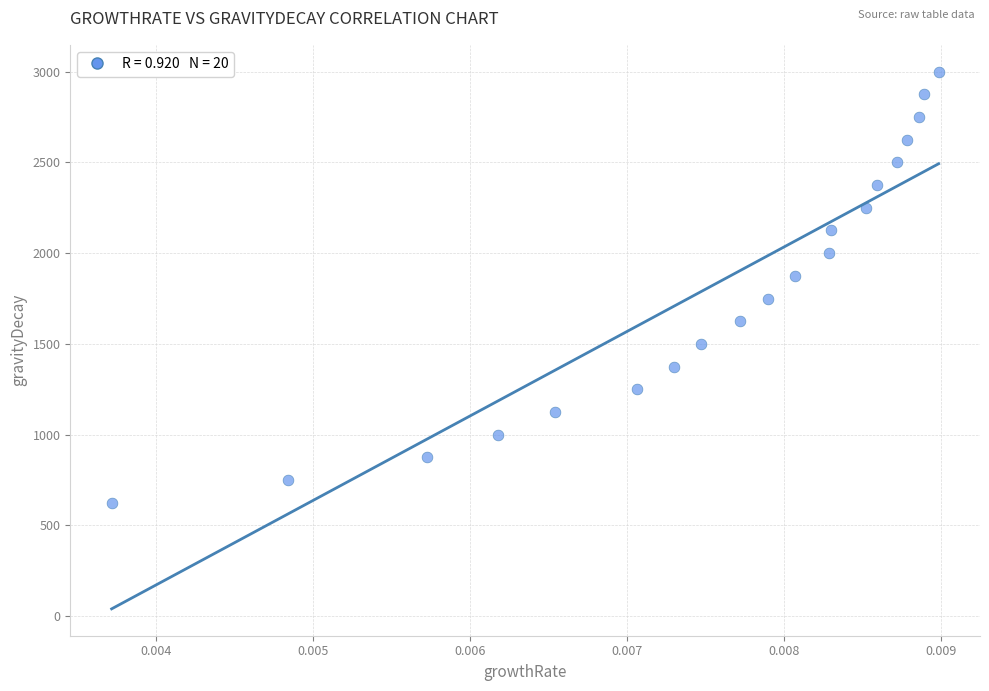

List the coordinates of all points as (Y, X) pairs, reading left to right.

(624.8, 0.0)  (749.8, 0.0)  (874.5, 0.0)  (999.9, 0.0)  (1125.0, 0.0)  (1249.8, 0.0)  (1374.6, 0.0)  (1499.6, 0.0)  (1624.9, 0.0)  (1749.9, 0.0)  (1874.8, 0.0)  (1999.9, 0.0)  (2125.0, 0.0)  (2250.0, 0.0)  (2374.6, 0.0)  (2499.8, 0.0)  (2624.9, 0.0)  (2749.8, 0.0)  (2874.9, 0.0)  (3000.0, 0.0)